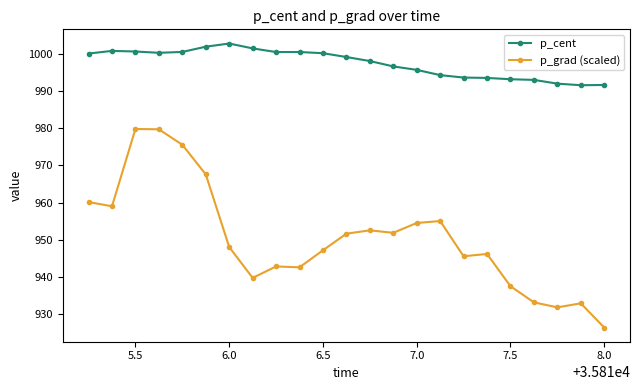

True or false: p_grad (scaled) has more than 0 interior local peaks.

True